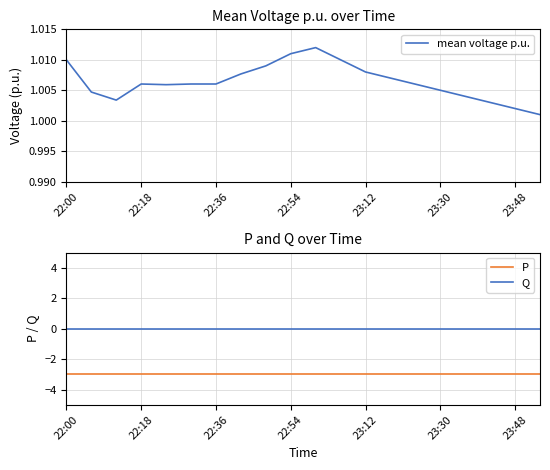

Rank the series by their average value, from highest to lowest.

mean voltage p.u., Q, P